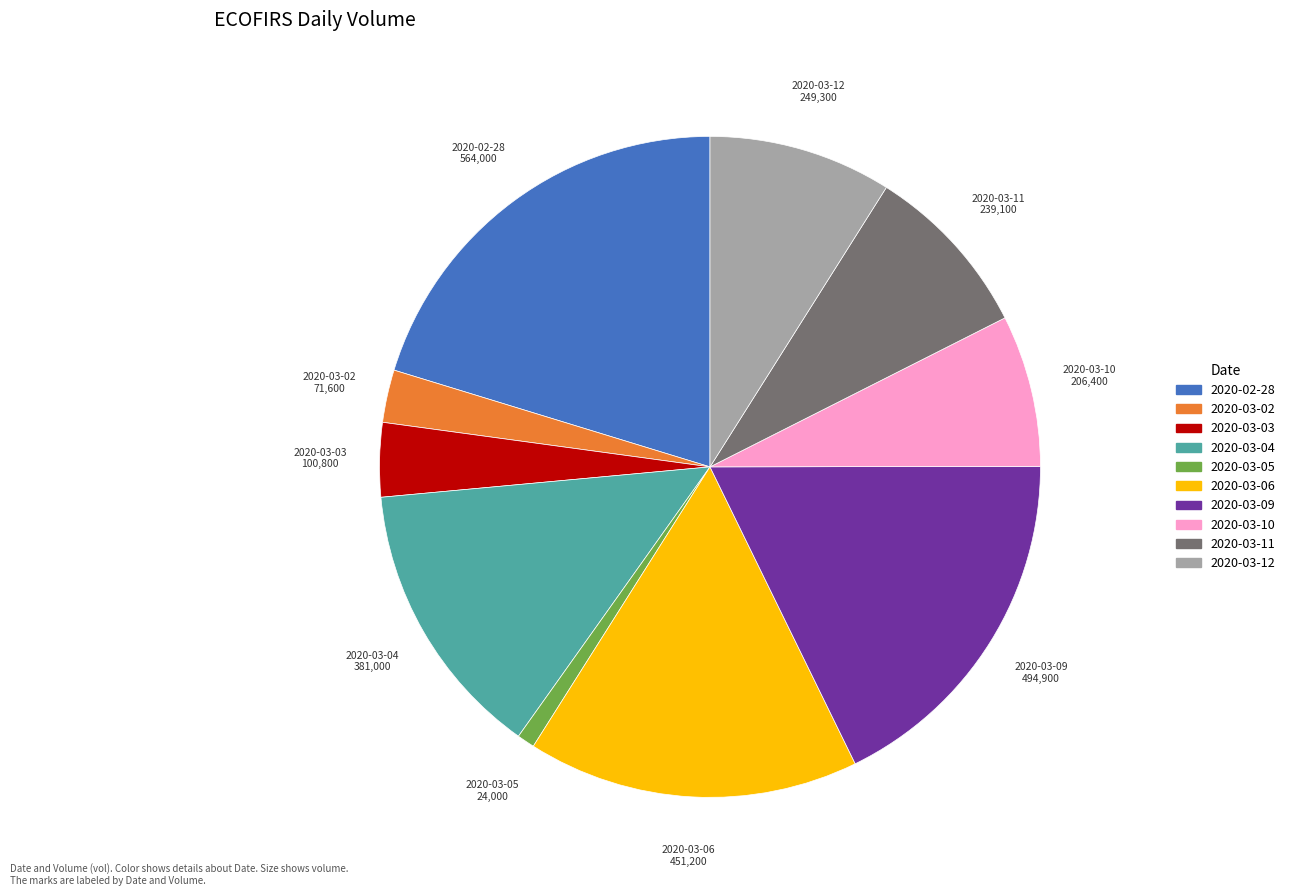

Approximately how many times larger is the value at 2020-03-11 compared to 2020-03-04?

0.6